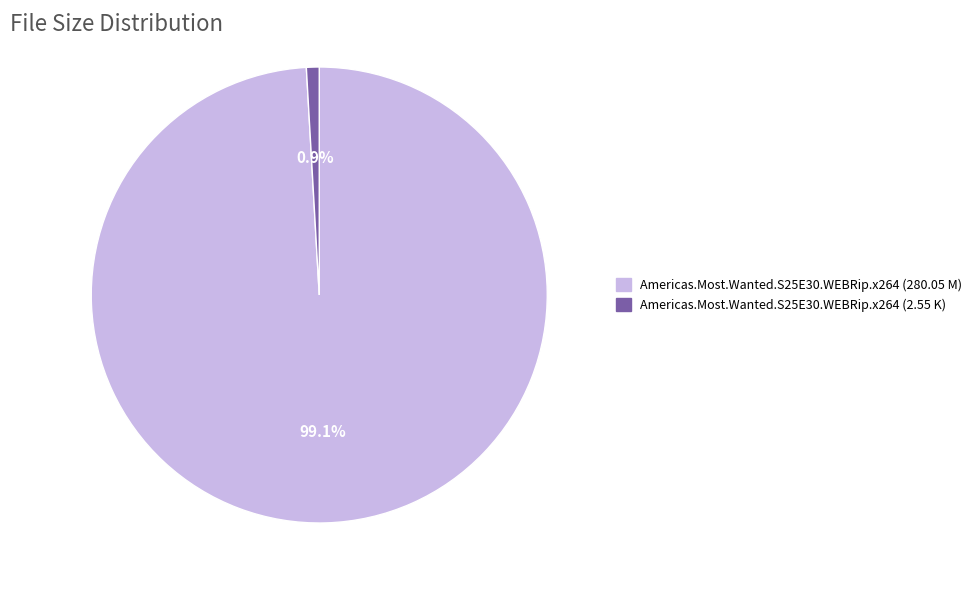

The Americas.Most.Wanted.S25E30.WEBRip.x264 (280.05 M) slice represents 99% of the pie. True or false?

True